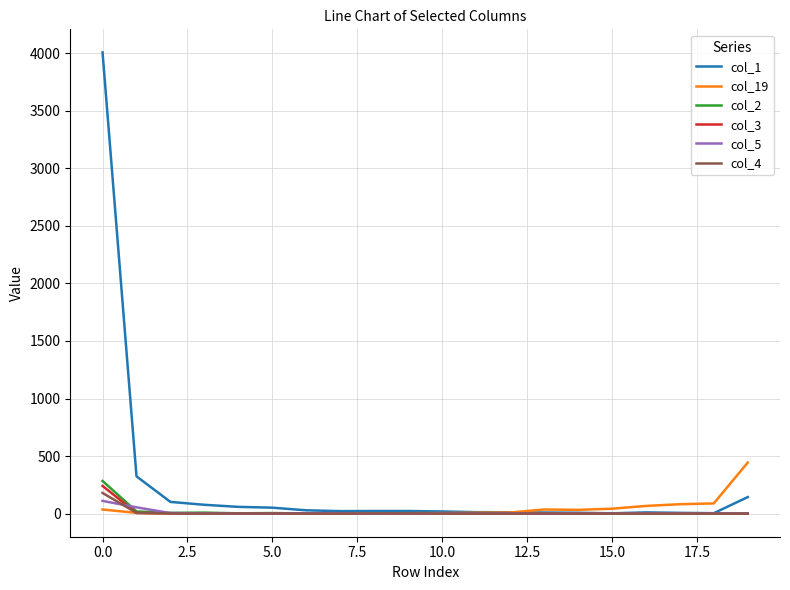

Which series has the widest spread of values?

col_1